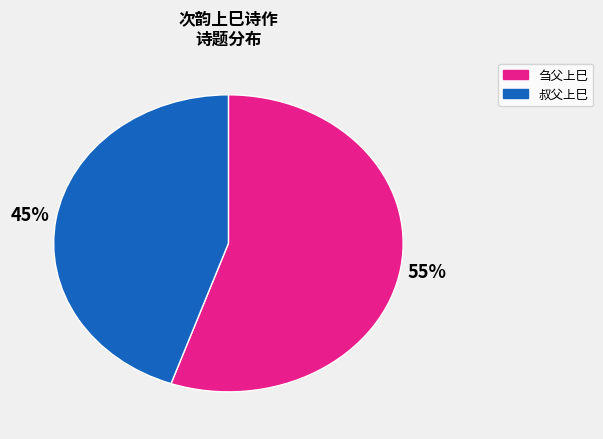

Is there any slice that represents more than half of the pie?

Yes